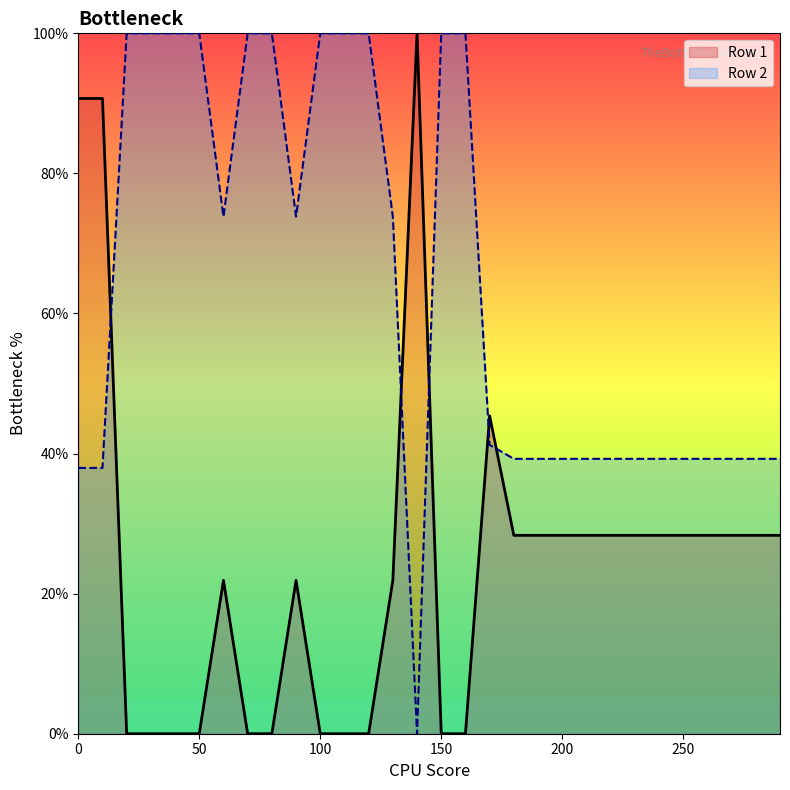

Is it true that Row 1 equals 38.5 at 200?

False